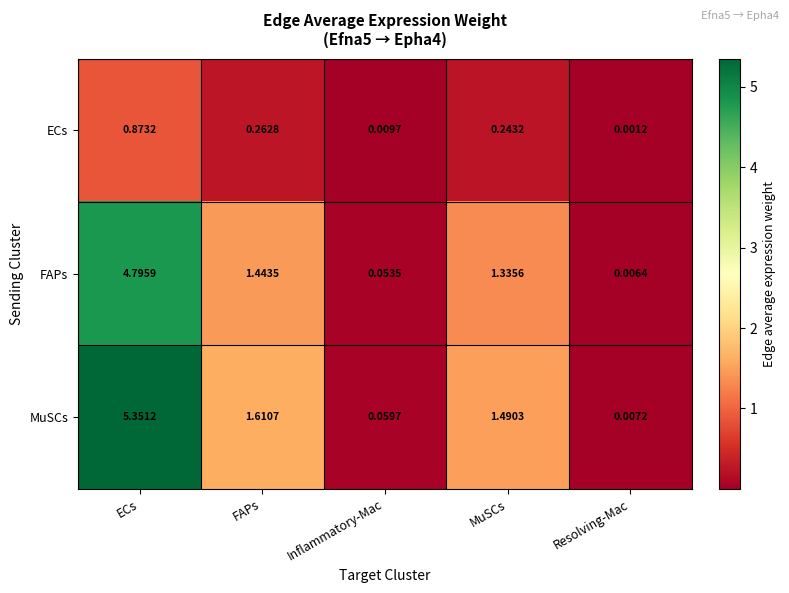

At which label does MuSCs reach its minimum?

Resolving-Mac